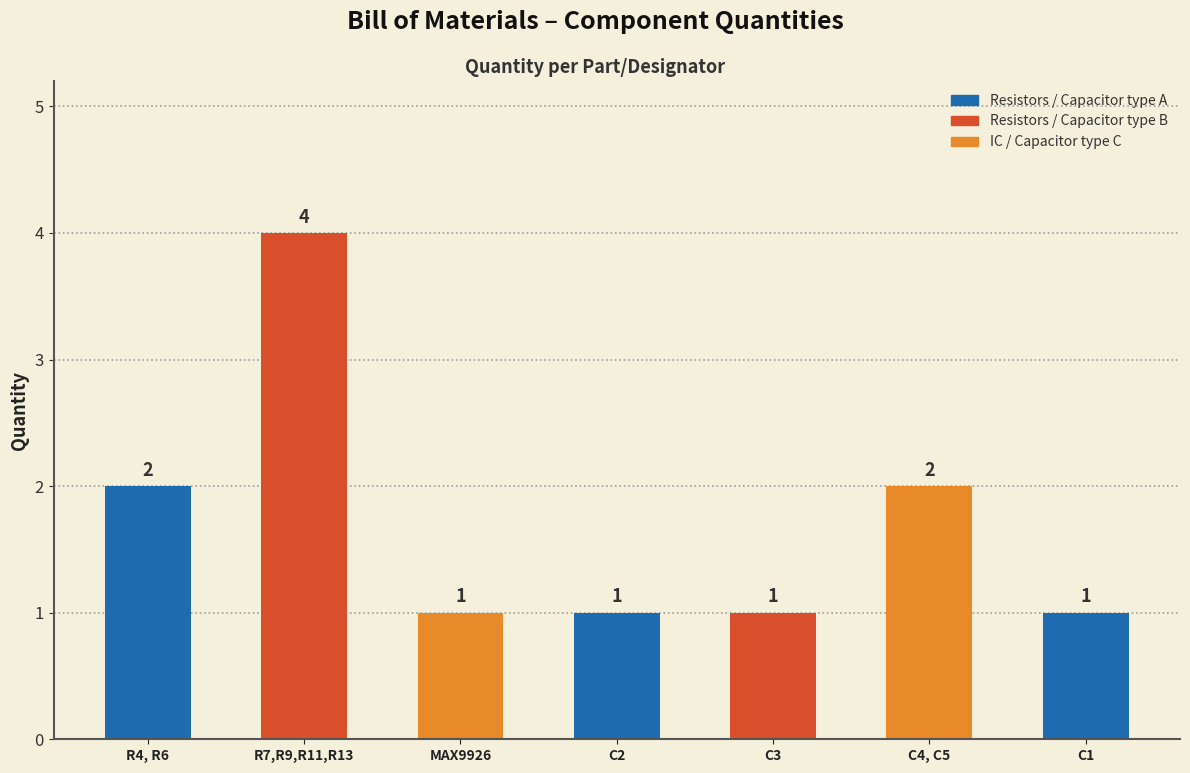

The chart shows a value of 2 at C4, C5. True or false?

True